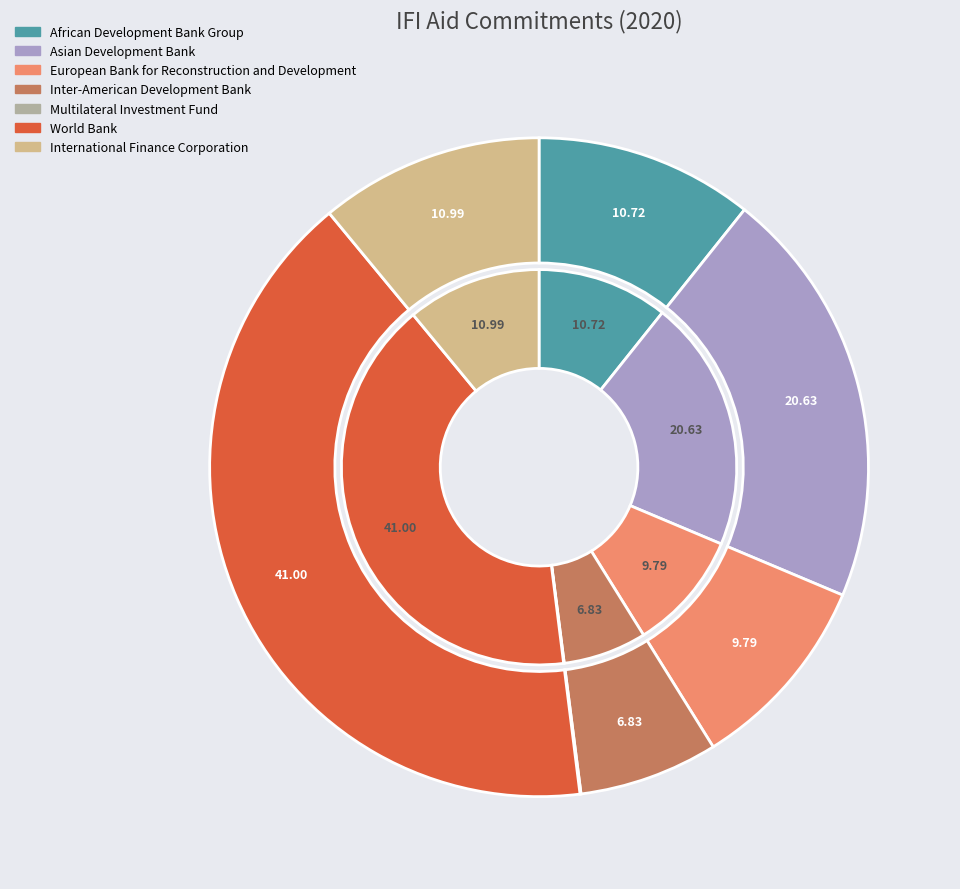

To the nearest percent, what percentage of the pie is International Finance Corporation?

11%